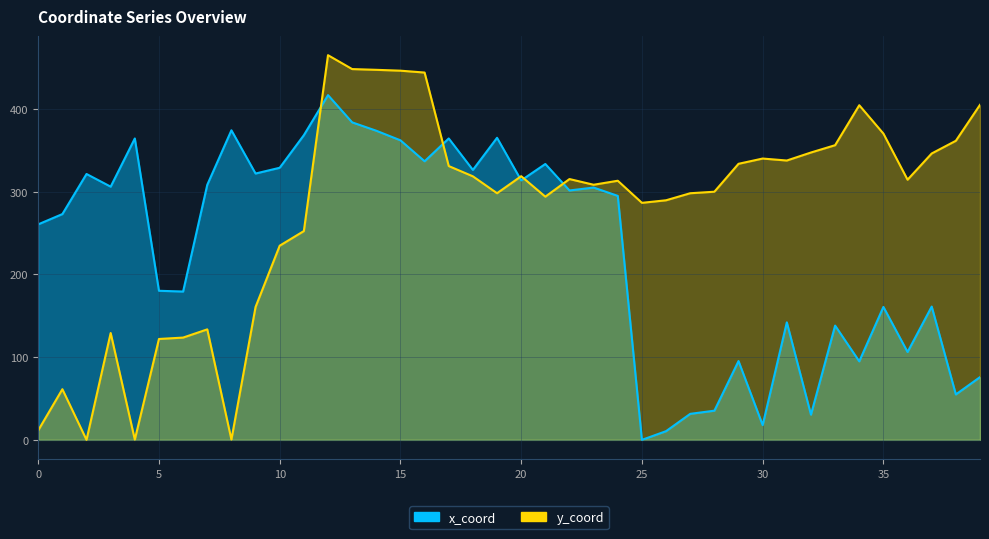

How many positive values does the x_coord series have?

39